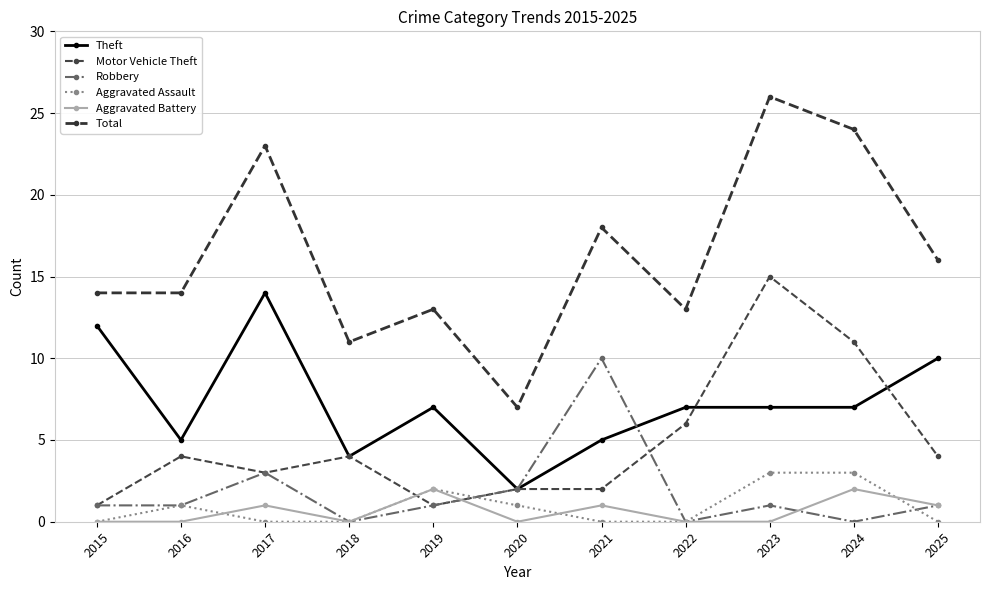

The Motor Vehicle Theft series shows 3 at 2021. True or false?

False